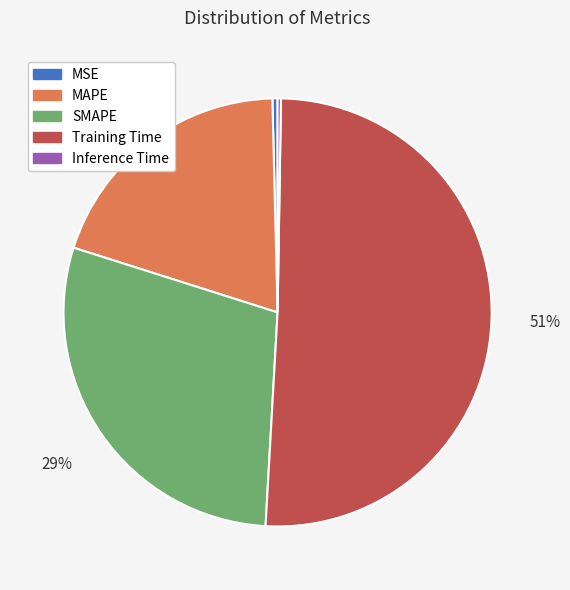

To the nearest percent, what portion does MAPE represent?

20%